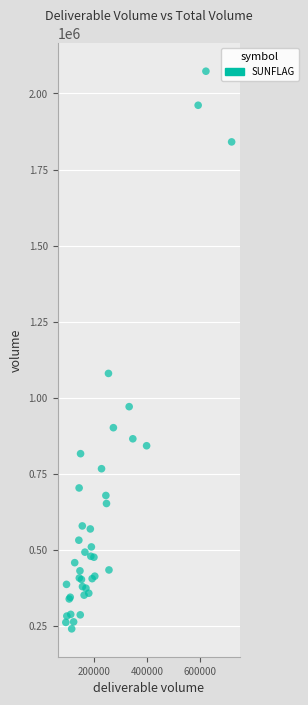

What Y value in the scatter plot is closest to 1156479?

1079571